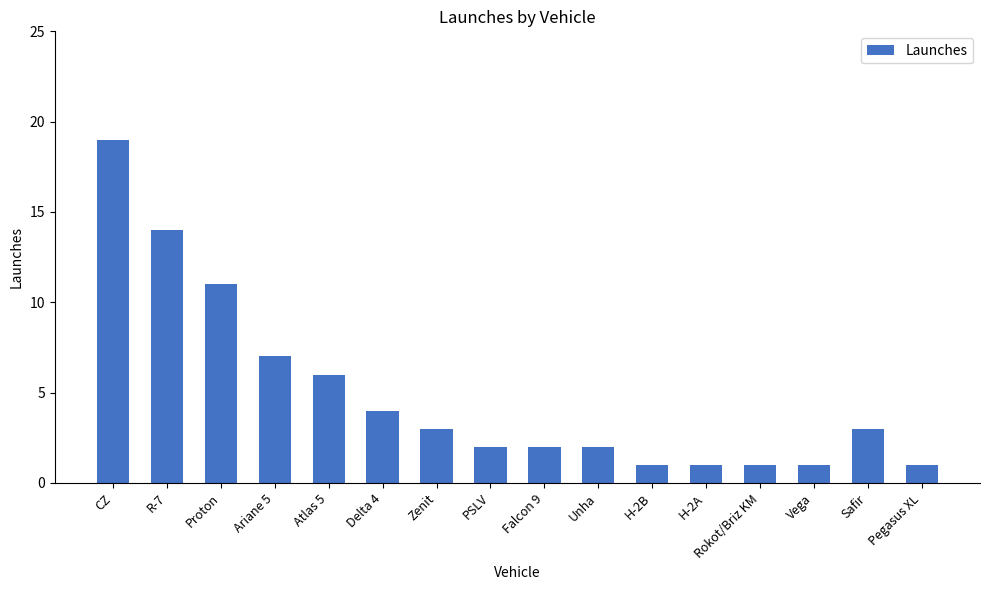

The chart shows a value of 2 at Safir. True or false?

False